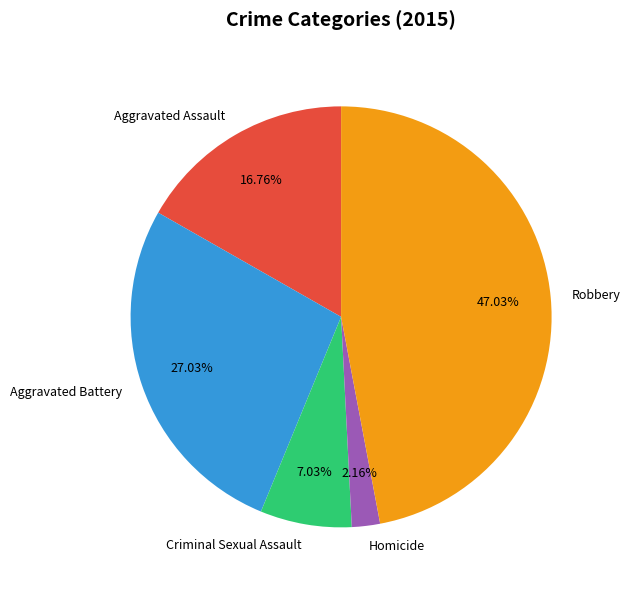

Which category has the biggest portion of the pie?

Robbery